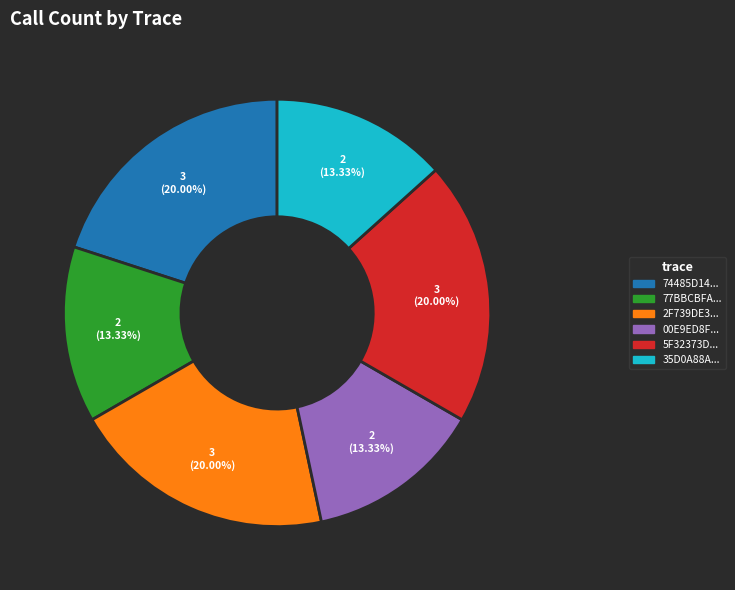

Is there any slice that represents more than half of the pie?

No